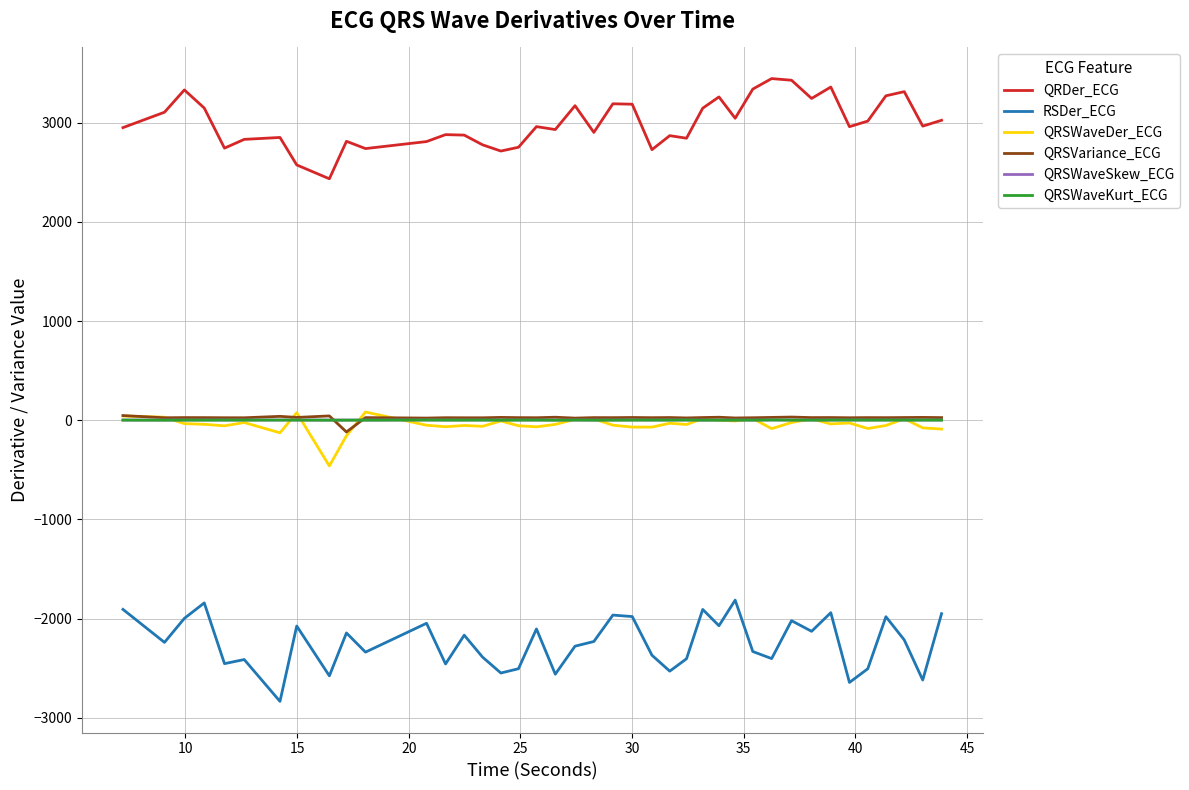

What is the greatest value displayed?

3444.5